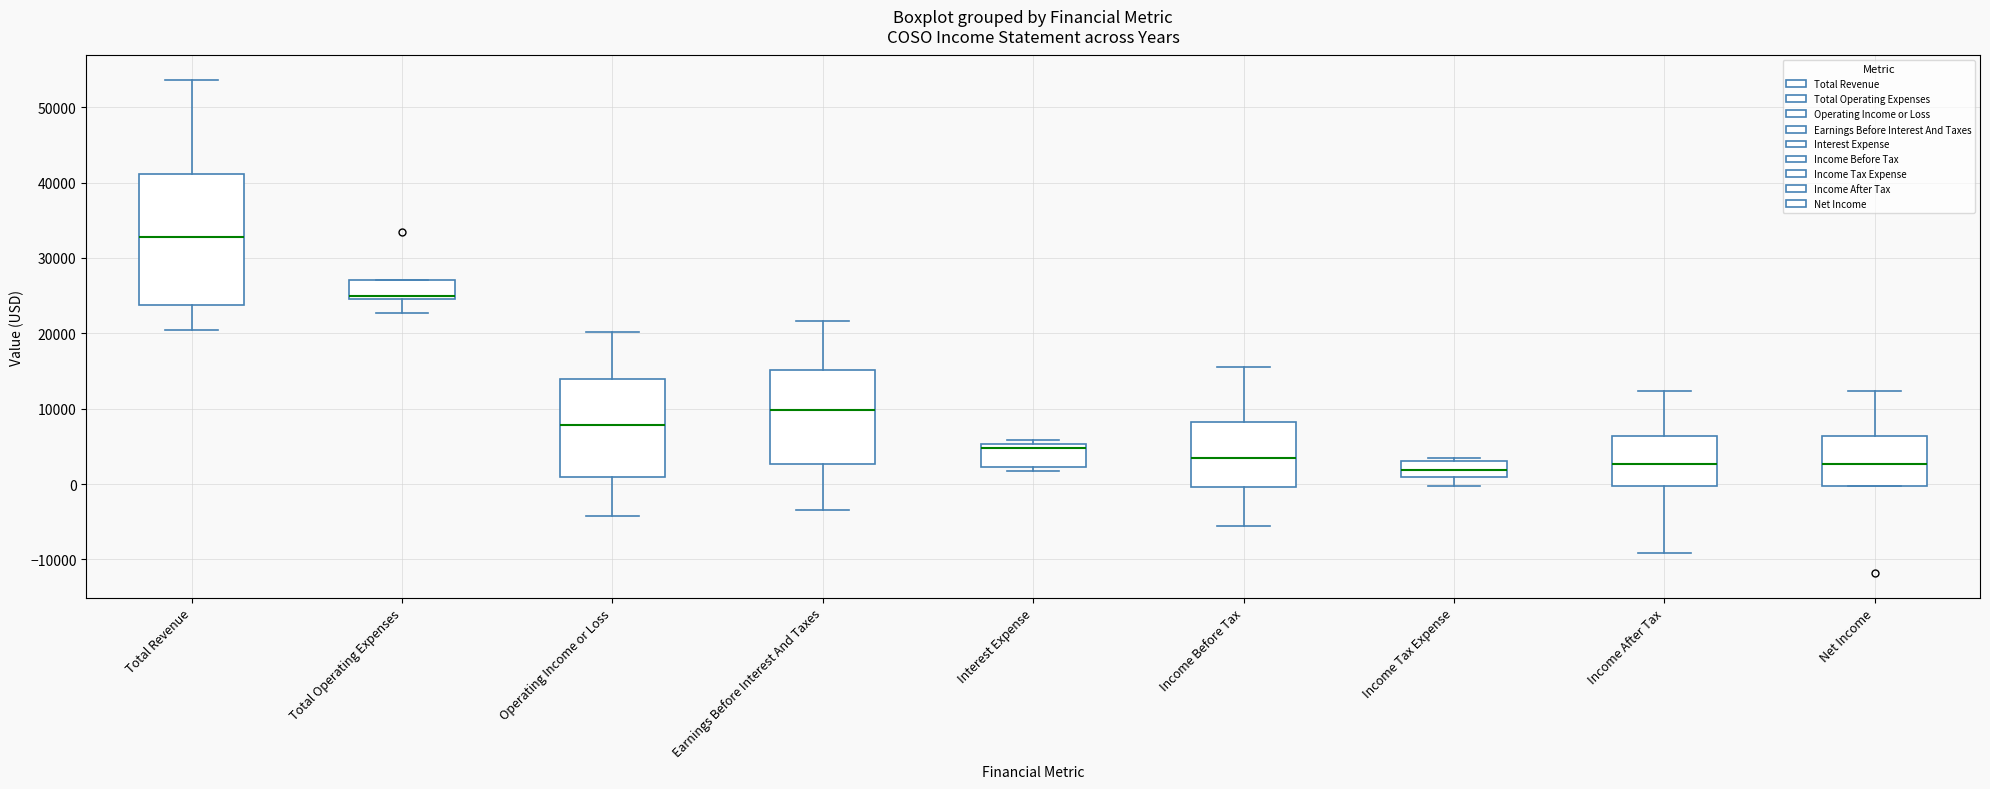

Reading left to right, read every box against the y-axis: the position of its median line, the range the box covers, and the ends of its whiskers. The values are not printed on the chart, so give them approximately, as read against the axis.

Total Revenue: median 33000, box 24000 to 41000, whiskers 20000 to 54000
Total Operating Expenses: median 25000, box 25000 to 27000, whiskers 23000 to 27000
Operating Income or Loss: median 8000, box 1000 to 14000, whiskers -4000 to 20000
Earnings Before Interest And Taxes: median 10000, box 3000 to 15000, whiskers -3000 to 22000
Interest Expense: median 5000 (just below the box's upper edge), box 2000 to 5000, whiskers 2000 (just below the box's lower edge) to 6000
Income Before Tax: median 4000, box 0 to 8000, whiskers -6000 to 16000
Income Tax Expense: median 2000, box 1000 to 3000, whiskers 0 to 4000
Income After Tax: median 3000, box 0 to 6000, whiskers -9000 to 12000
Net Income: median 3000, box 0 to 6000, whiskers 0 to 12000